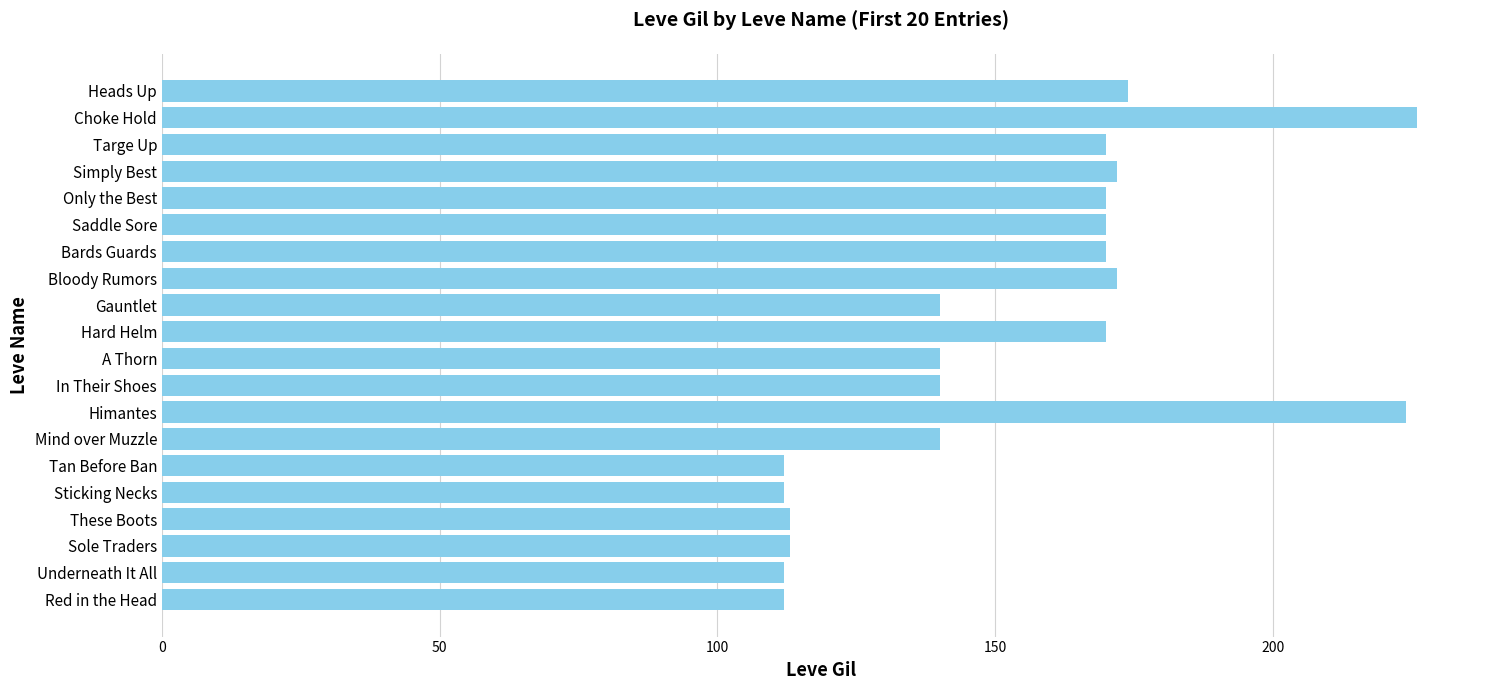

How many bars are there in total?

20